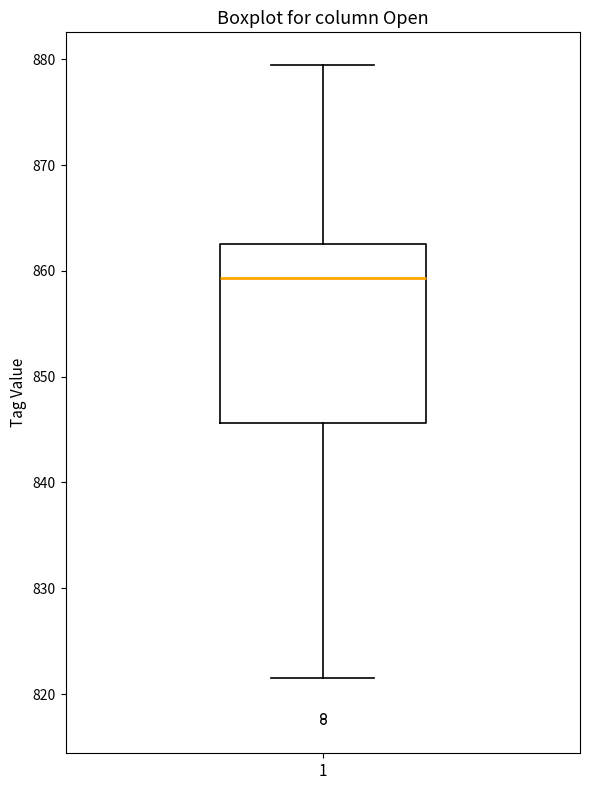

Read this box plot against the y-axis: the position of the median line, the range covered by the box, and the ends of both whiskers. The values are not printed on the chart, so give them approximately, as read against the axis.

median 859, box 846 to 863, whiskers 822 to 879